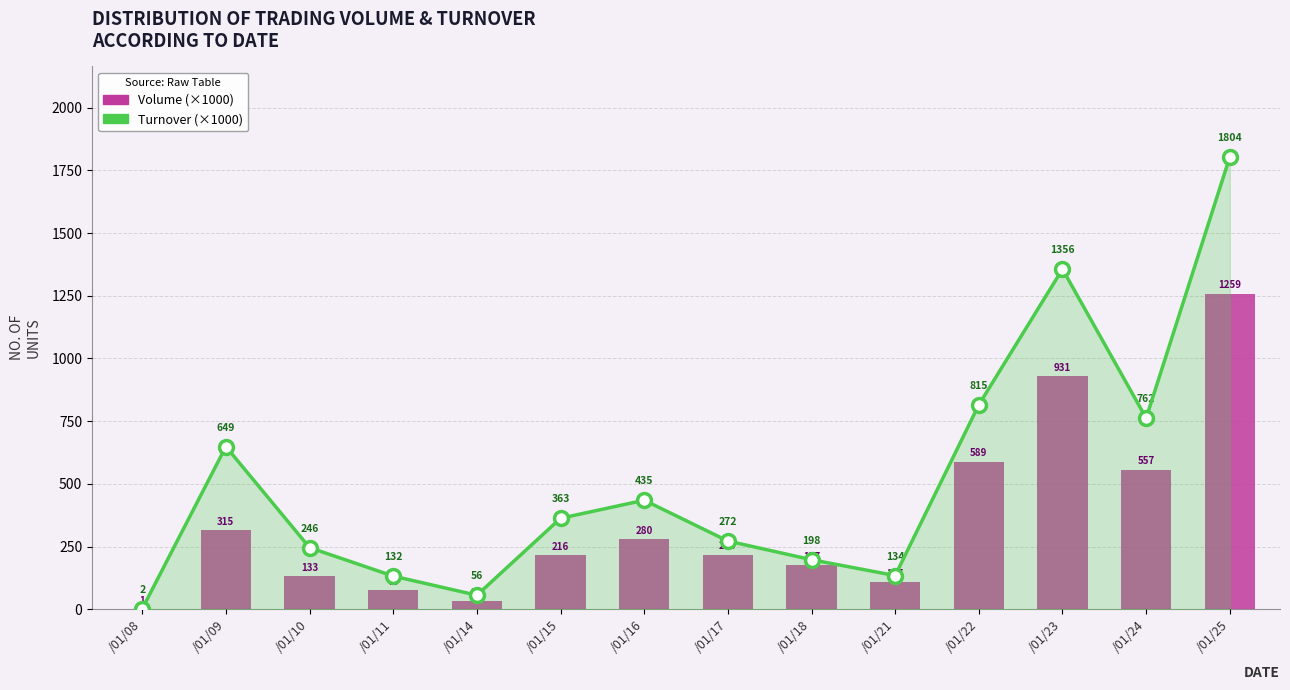

What is the total value across all series at /01/11?

207.4